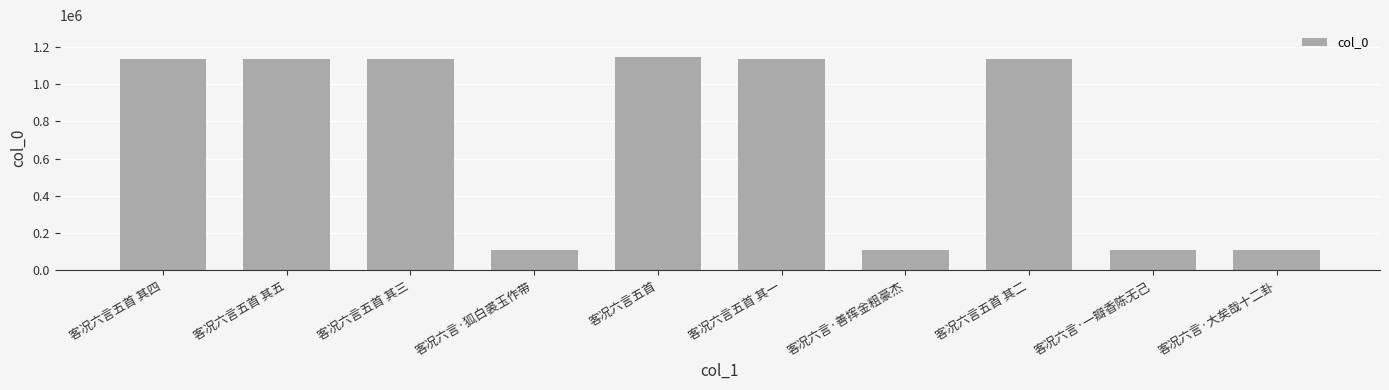

What is the sum of all values?

7255185